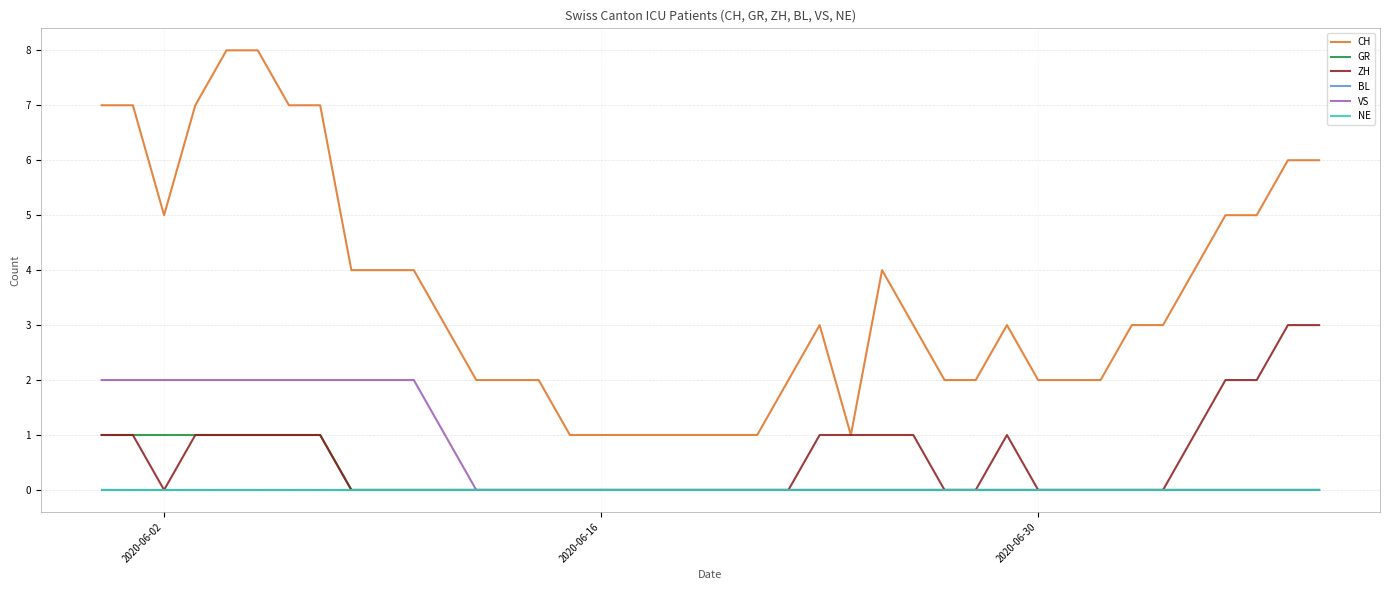

What is the sum of all VS values?

23